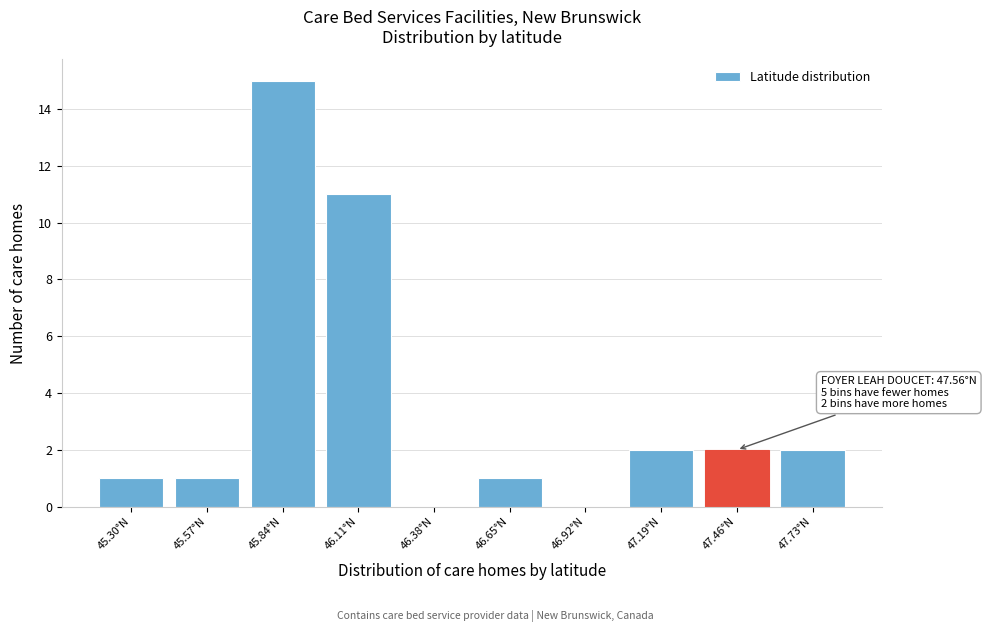

Reading left to right, list all the values displayed in this chart.

45.30°N=1	45.57°N=1	45.84°N=15	46.11°N=11	46.38°N=0	46.65°N=1	46.92°N=0	47.19°N=2	47.46°N=2	47.73°N=2